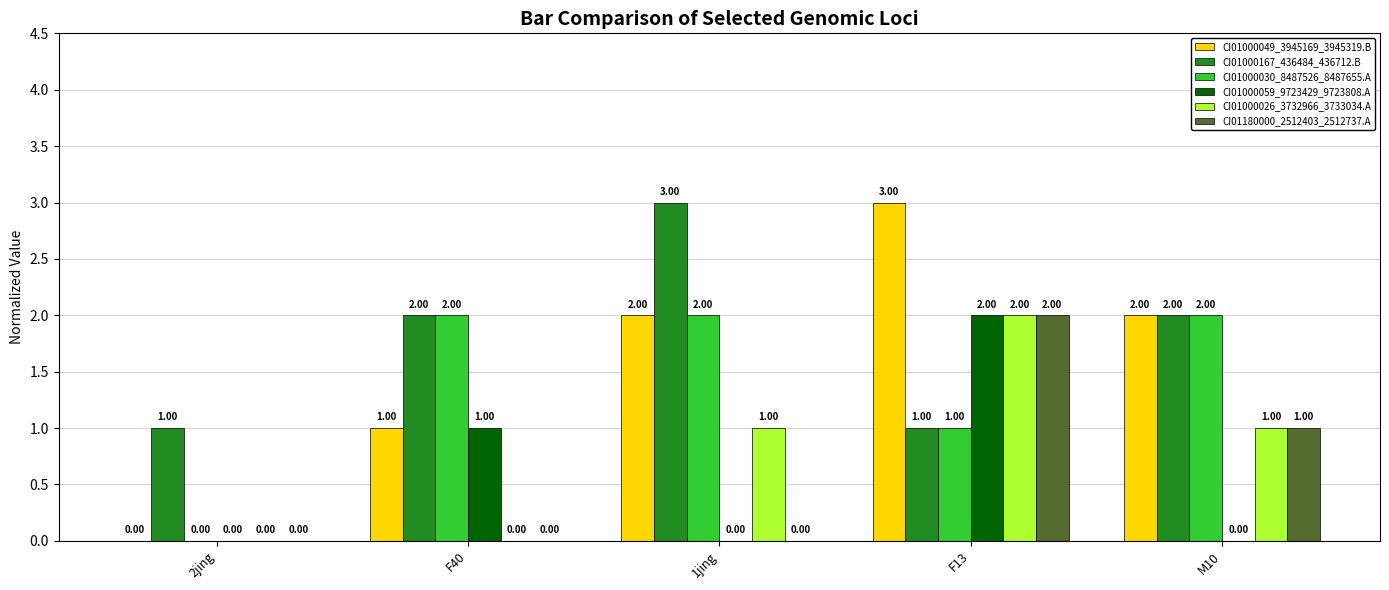

Reading left to right, extract all data points from this chart.

CI01000049_3945169_3945319.B: 0	1	2	3	2
CI01000167_436484_436712.B: 1	2	3	1	2
CI01000030_8487526_8487655.A: 0	2	2	1	2
CI01000059_9723429_9723808.A: 0	1	0	2	0
CI01000026_3732966_3733034.A: 0	0	1	2	1
CI01180000_2512403_2512737.A: 0	0	0	2	1